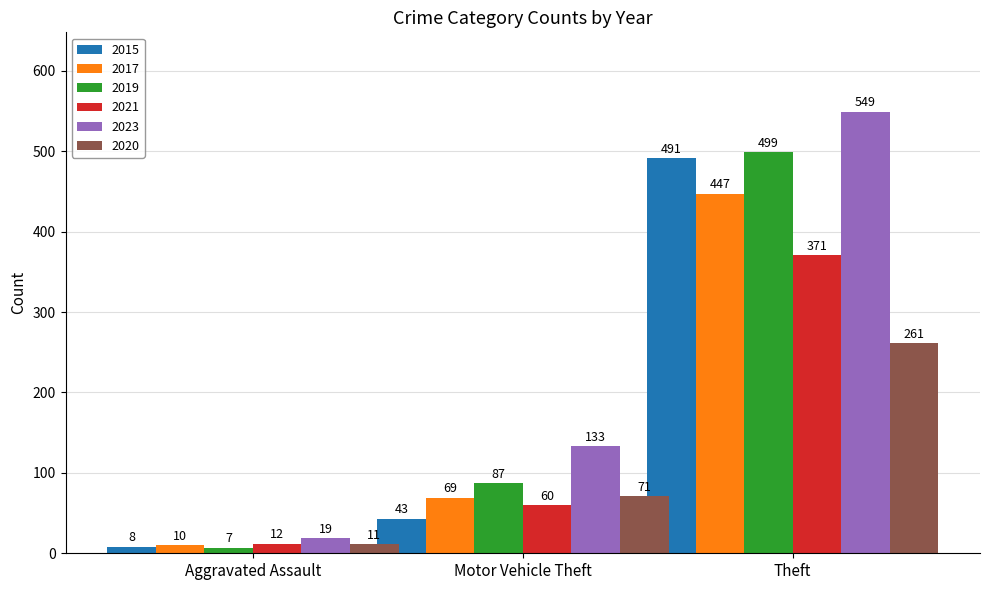

How many data points does each series have?

3